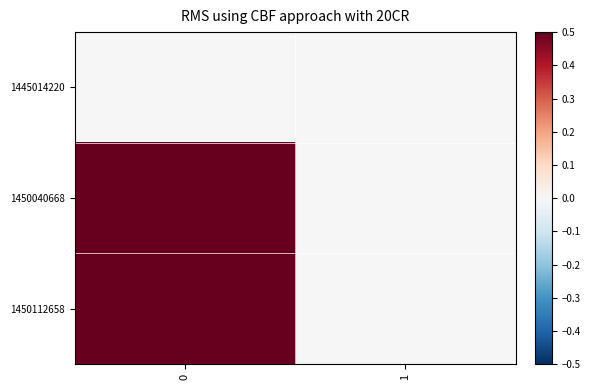

At 1, list the series in order from smallest to largest.

1445014220, 1450040668, 1450112658